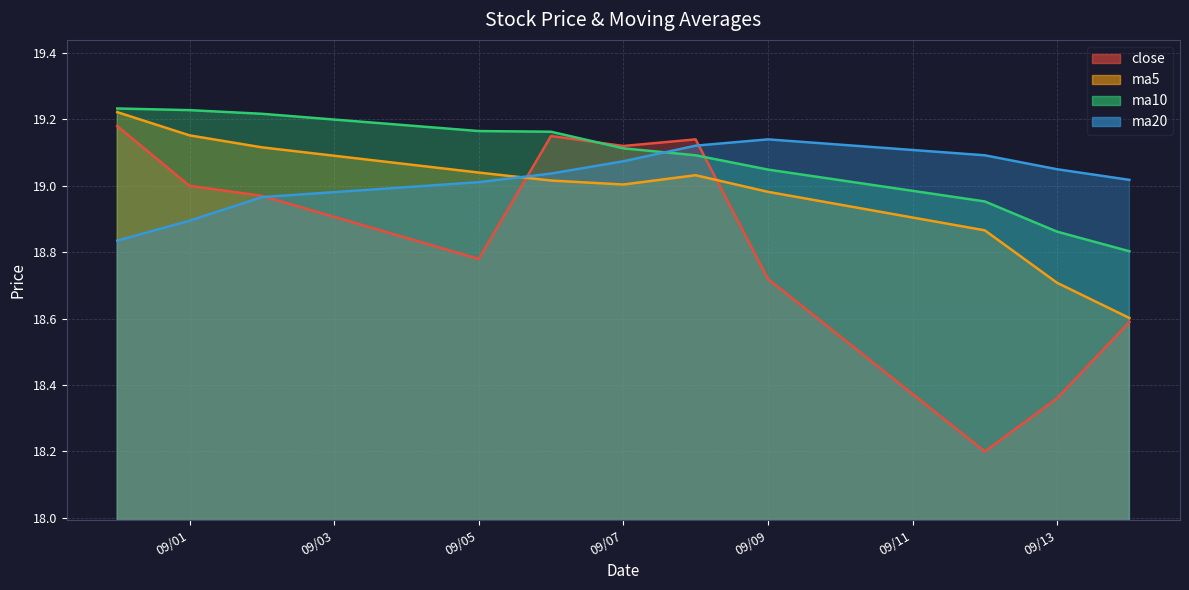

The value of ma10 at 2016-09-08 is 19.1. True or false?

True